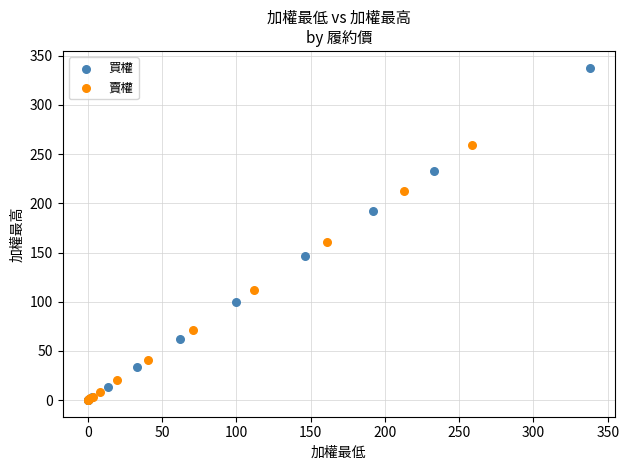

Which series has the largest Y range (max minus min)?

買權